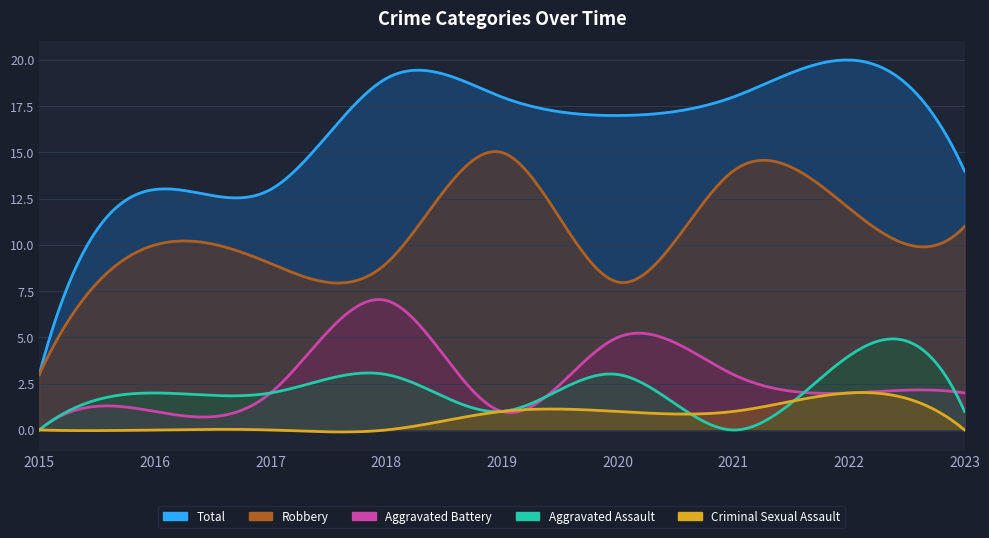

Is the value of Aggravated Assault at 2018 greater than the value of Total at 2023?

No